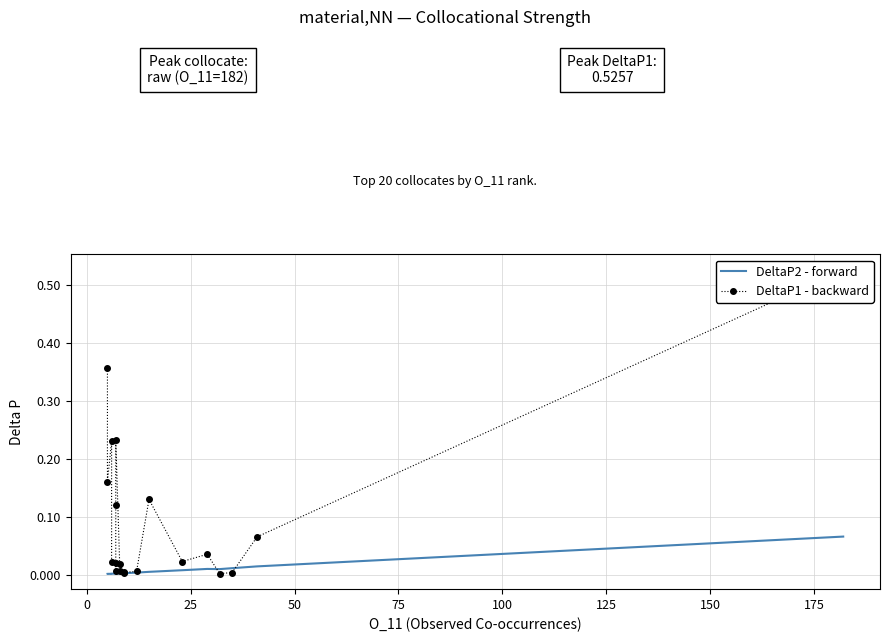

Reading left to right, extract all data points from this chart.

DeltaP2 - forward: 0.0	0.0	0.0	0.0	0.0	0.0	0.0	0.0	0.0	0.0	0.0	0.0	0.0	0.0	0.0	0.0	0.0	0.0	0.0	0.1
DeltaP1 - backward: 0.4	0.2	0.2	0.0	0.0	0.0	0.1	0.2	0.0	0.0	0.0	0.0	0.0	0.1	0.0	0.0	0.0	0.0	0.1	0.5